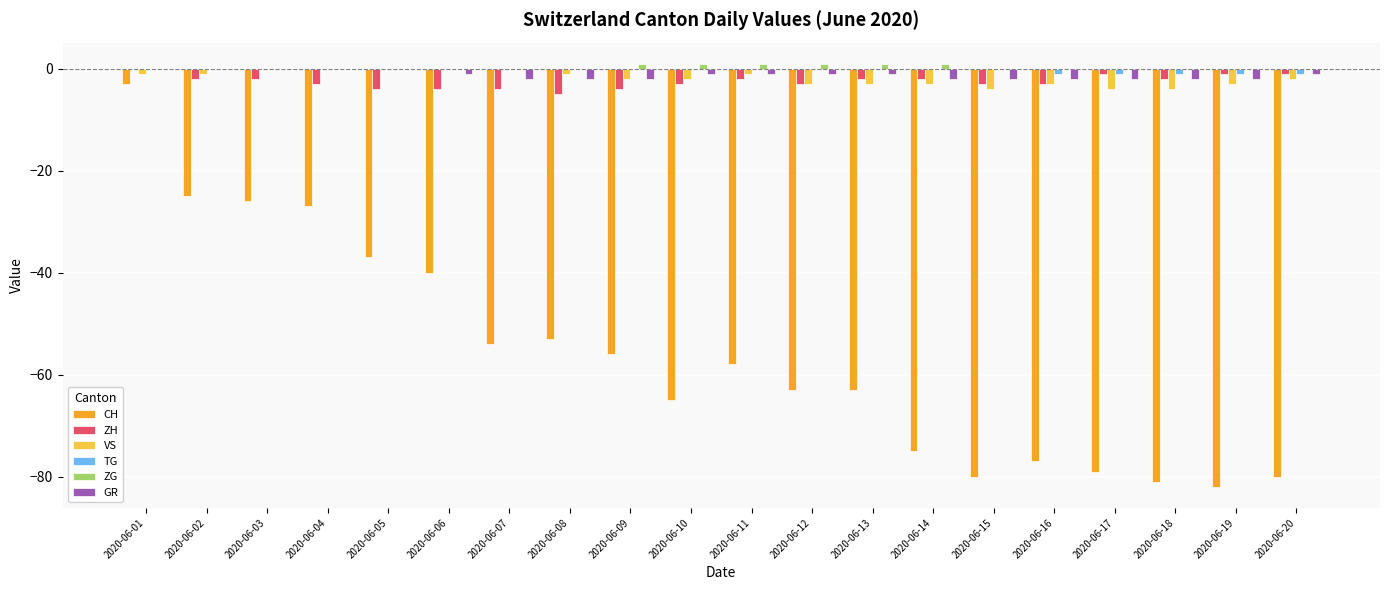

Is the value of CH at 2020-06-16 greater than the value of GR at 2020-06-03?

No